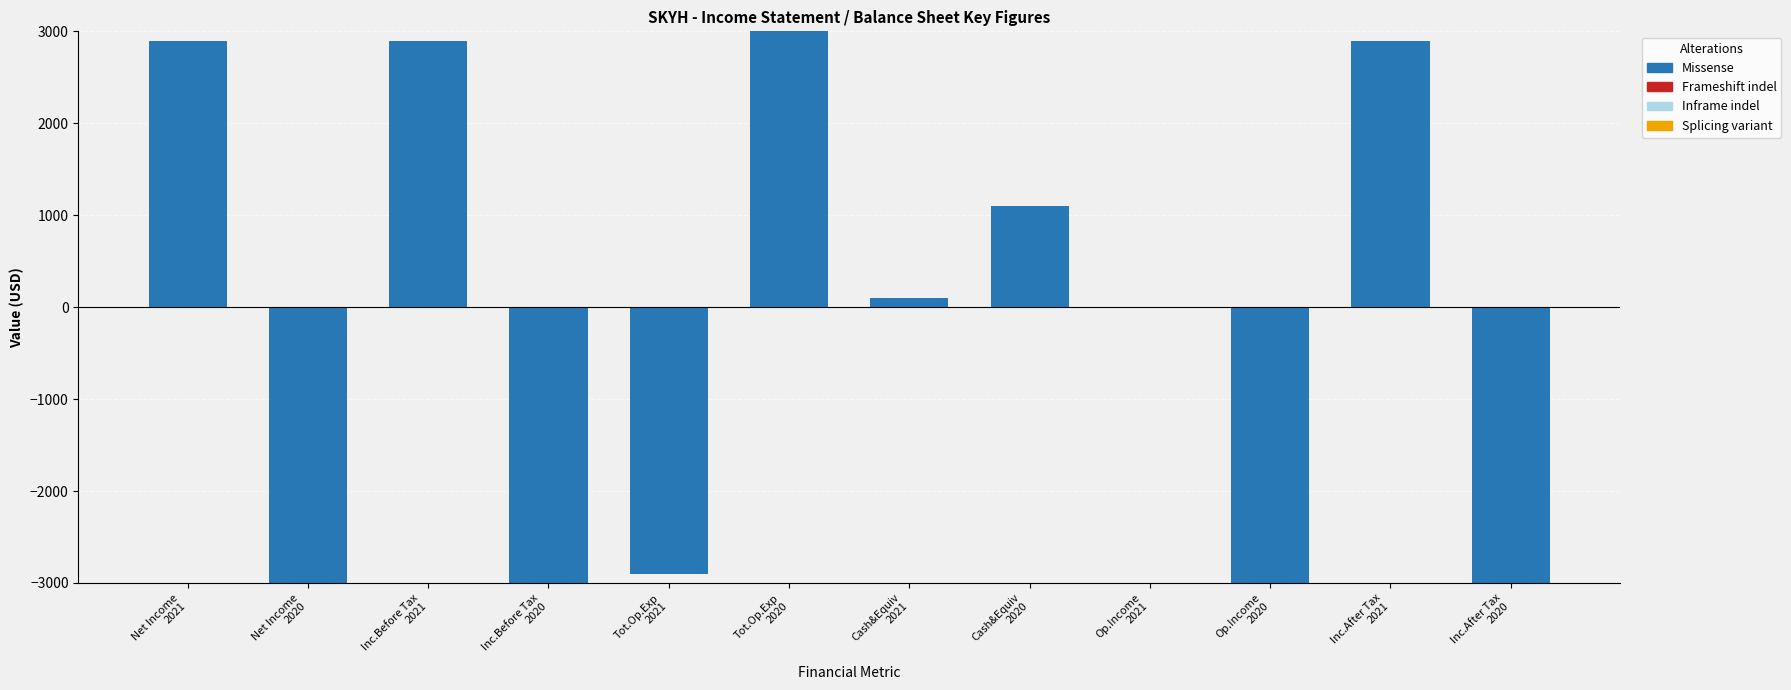

What is the sum of all values?

-2000